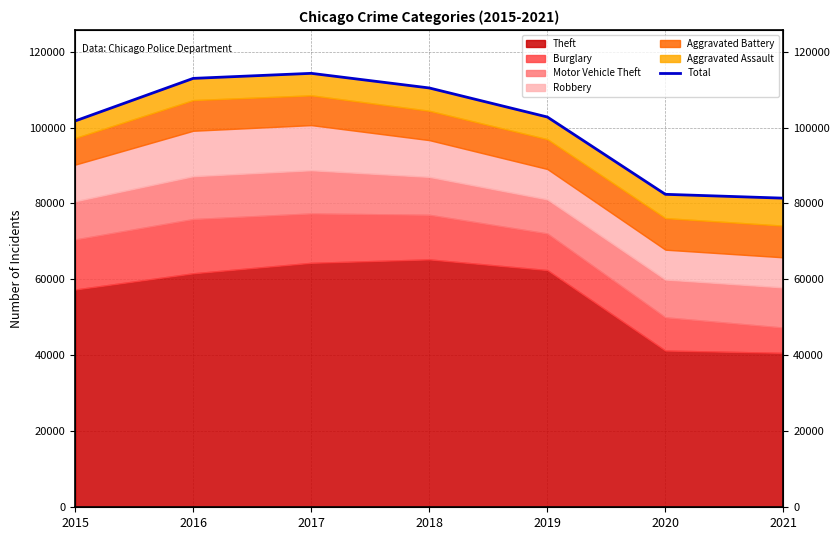

What is the average value?

100856